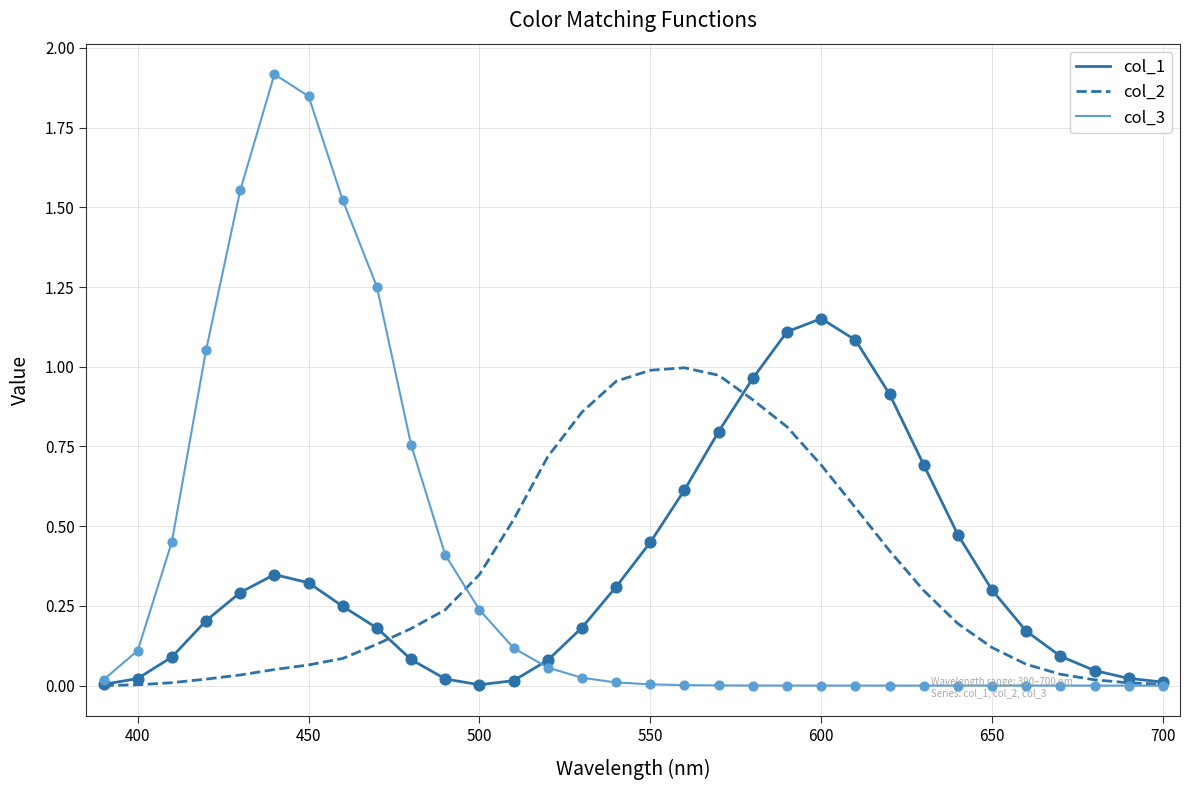

What is the maximum value shown in the chart?

1.9